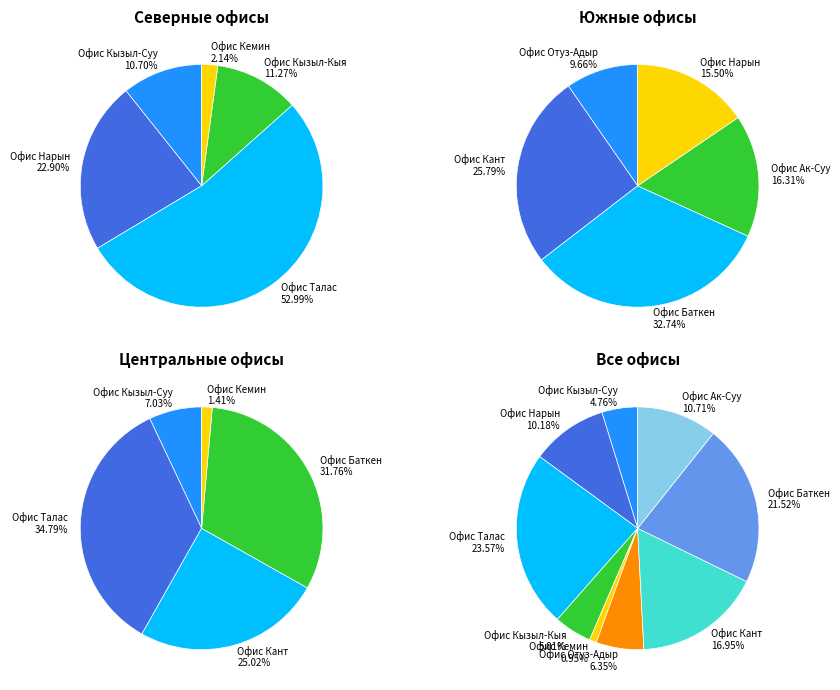

Which has a higher value, Офис Отуз-Адыр or Офис Кызыл-Кыя?

Офис Отуз-Адыр